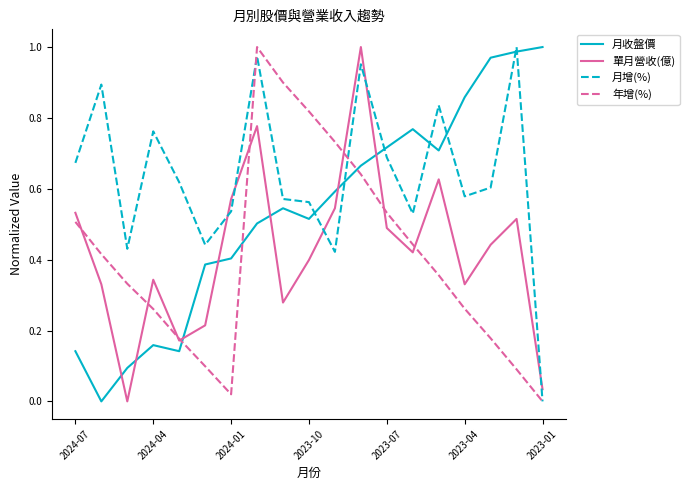

Is this an area chart (filled region under the line)?

No